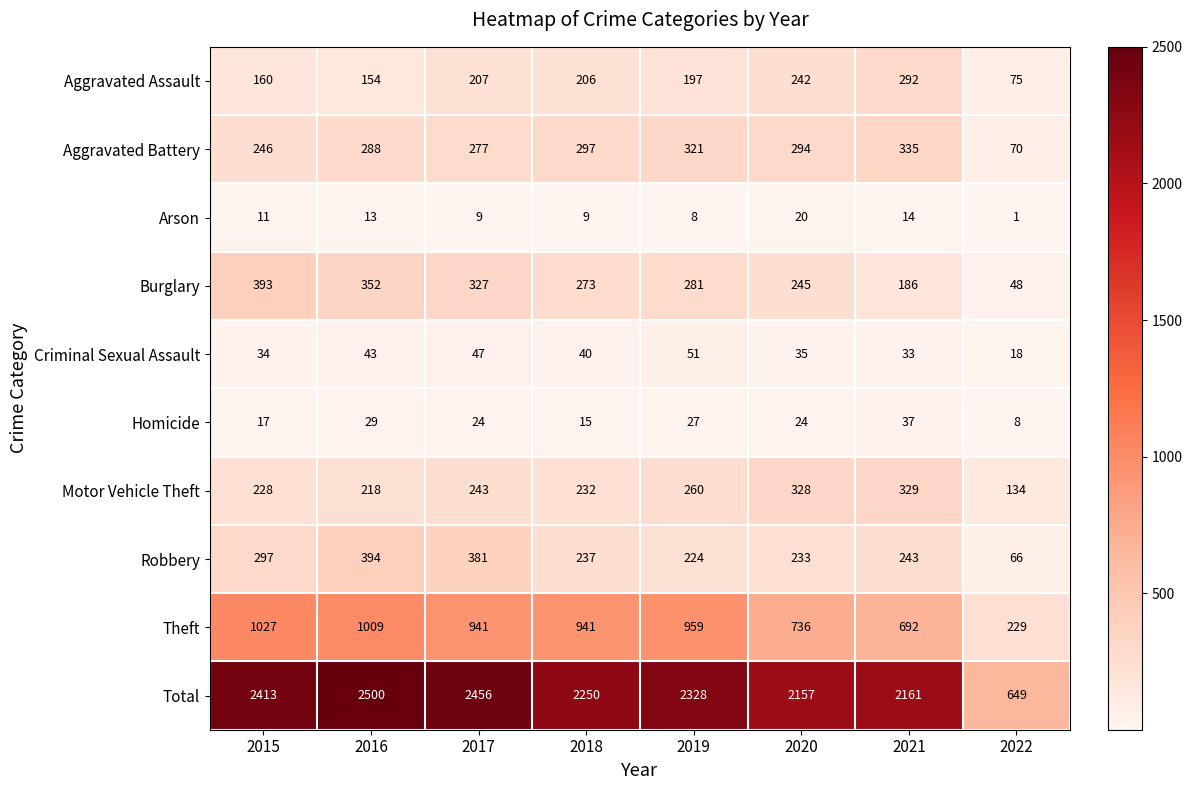

Which label corresponds to the largest value in the chart?

2016